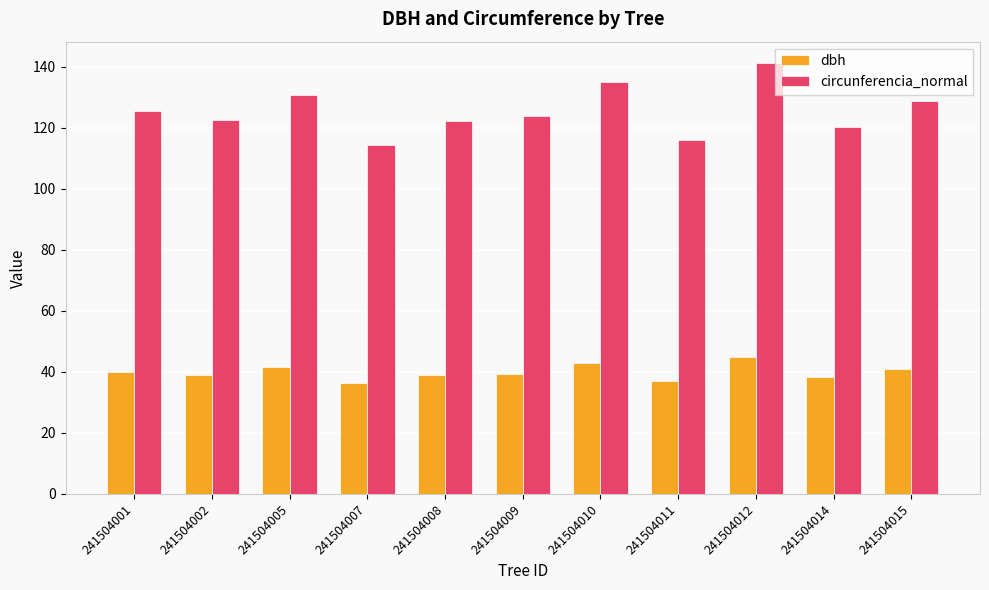

Is the value of circunferencia_normal at 241504001 greater than the value of dbh at 241504007?

Yes